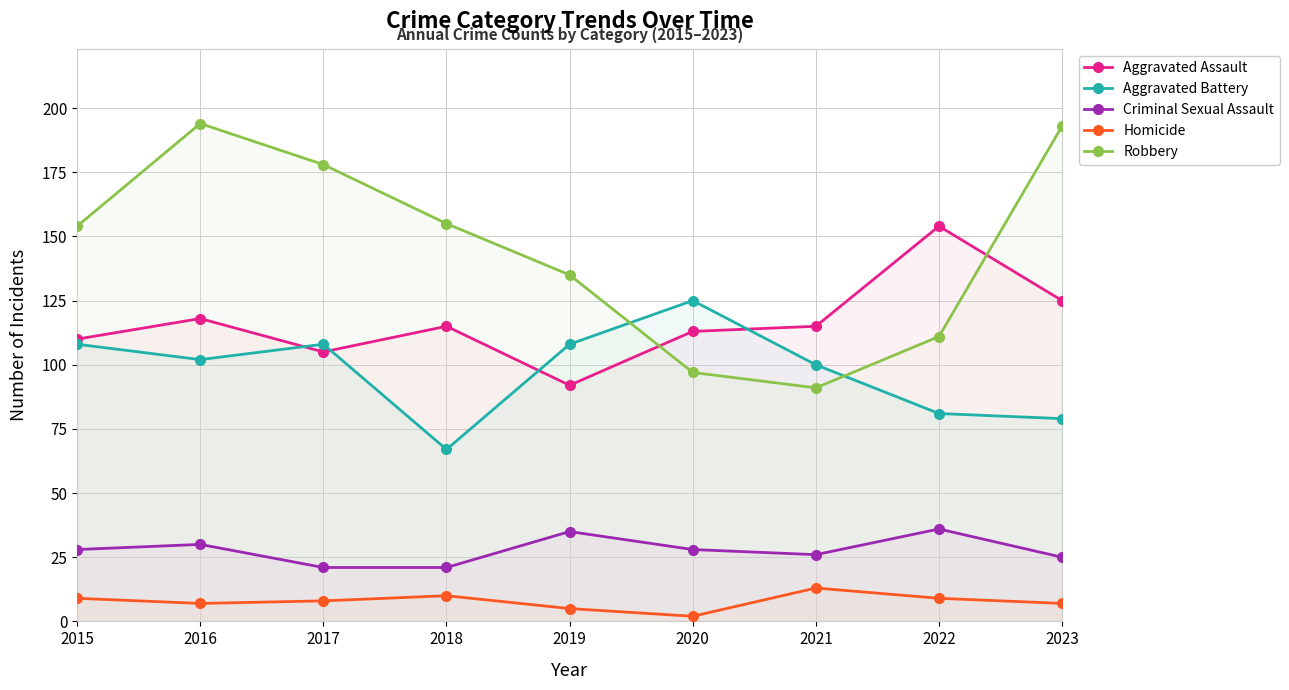

Count the Robbery values in the range 111 to 178.

5